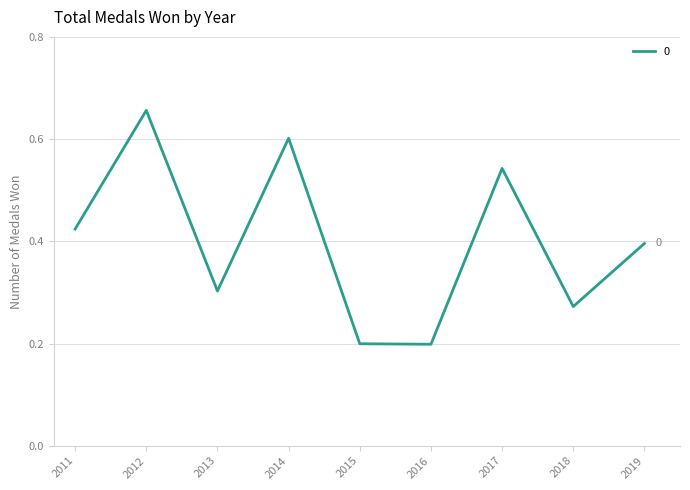

Which category has the highest value across all series?

2012